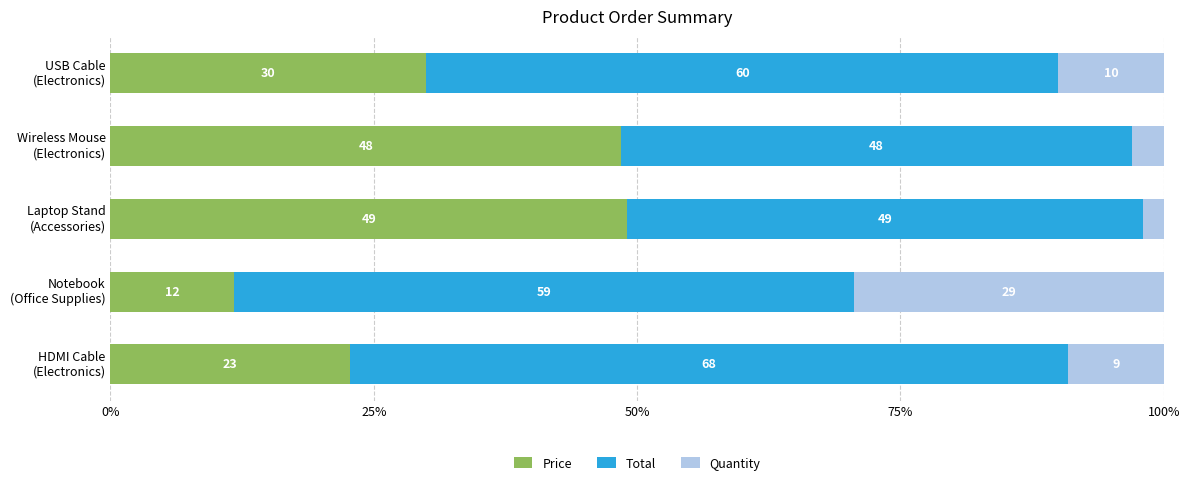

What is the sum of all Price values?

162.0